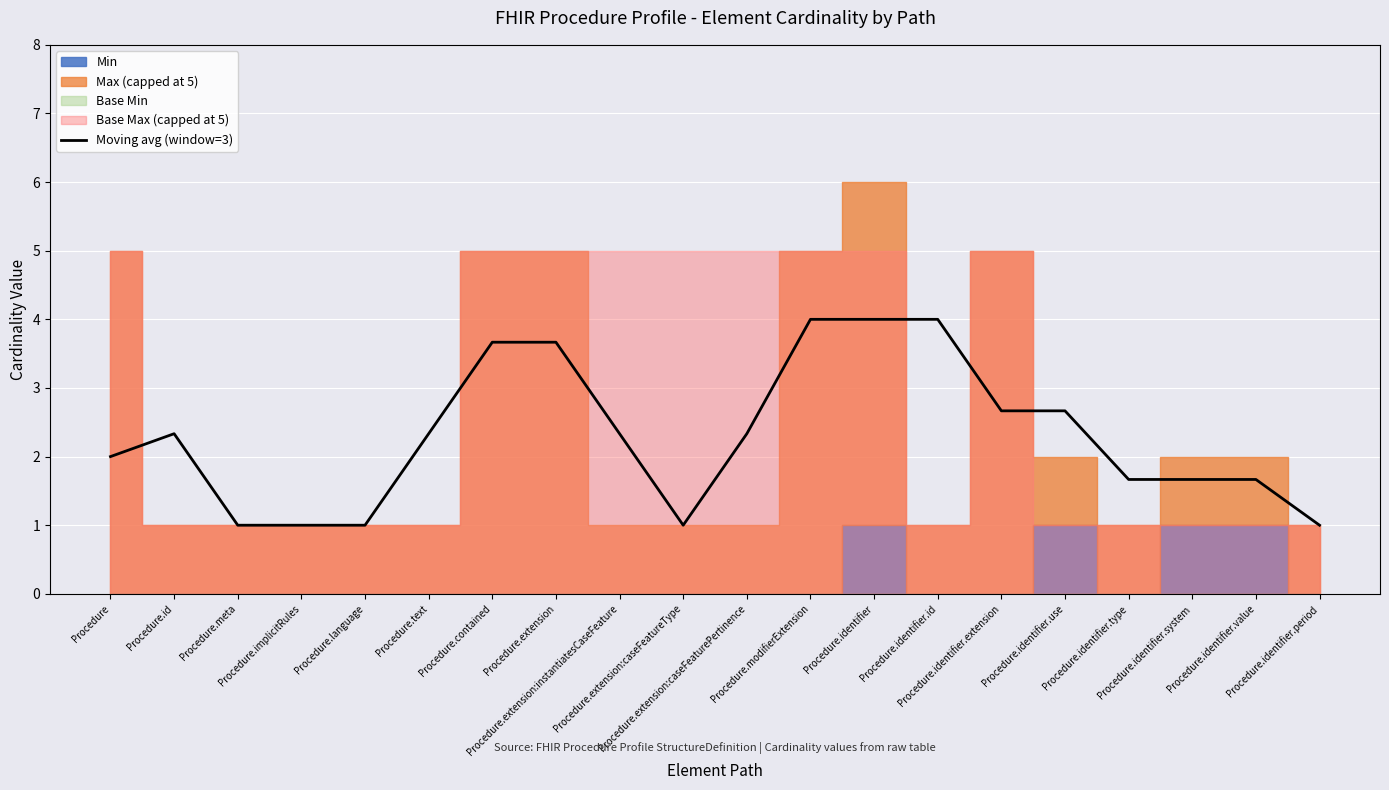

The value at Procedure.identifier.type is 1.7. True or false?

True